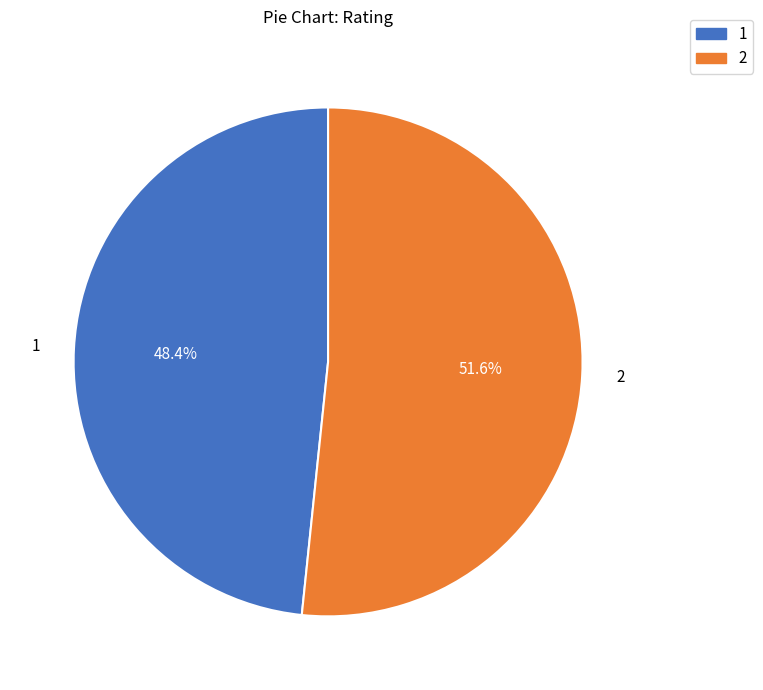

Approximately how many times larger is the value at 1 compared to 2?

0.9